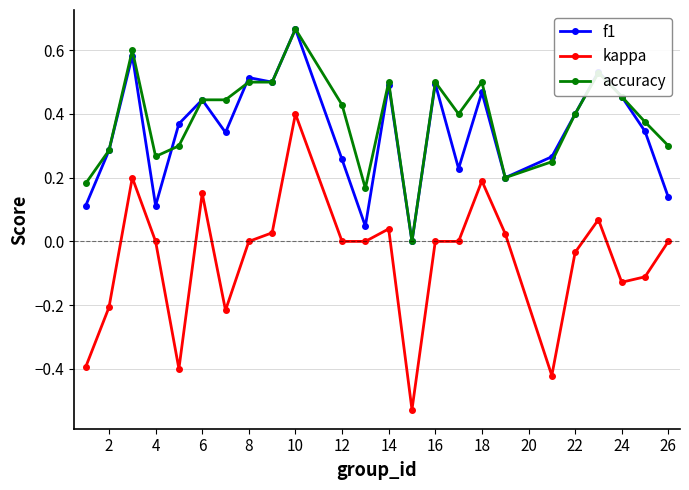

True or false: kappa and accuracy cross at least once.

False